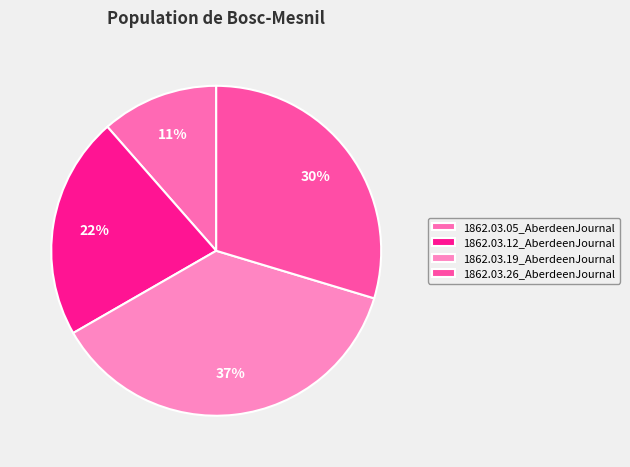

True or false: 1862.03.19_AberdeenJournal accounts for 37% of the total.

True